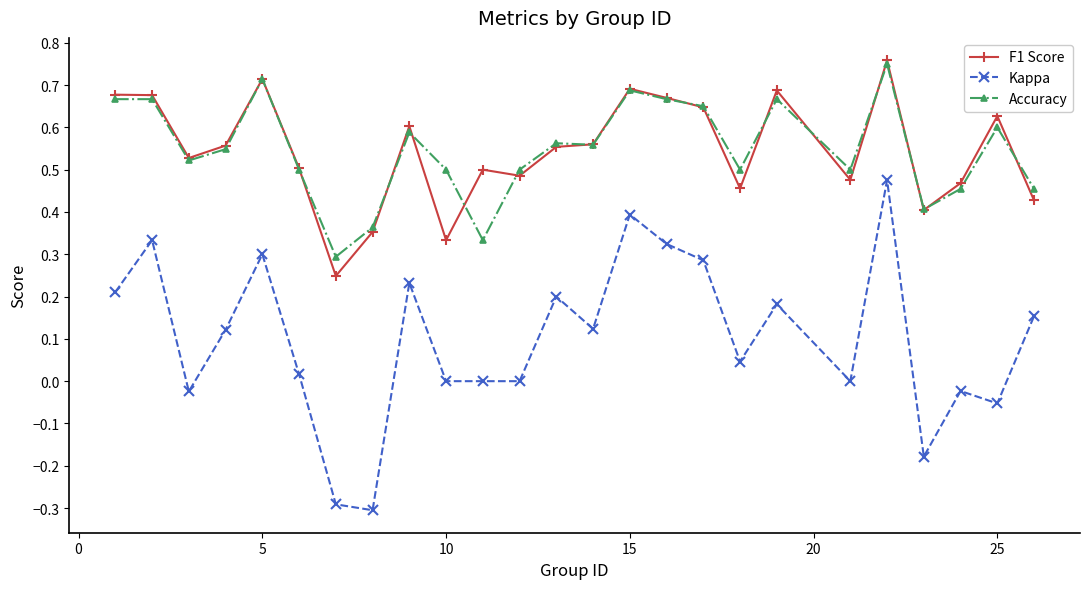

What is the sum of all Accuracy values?

13.7